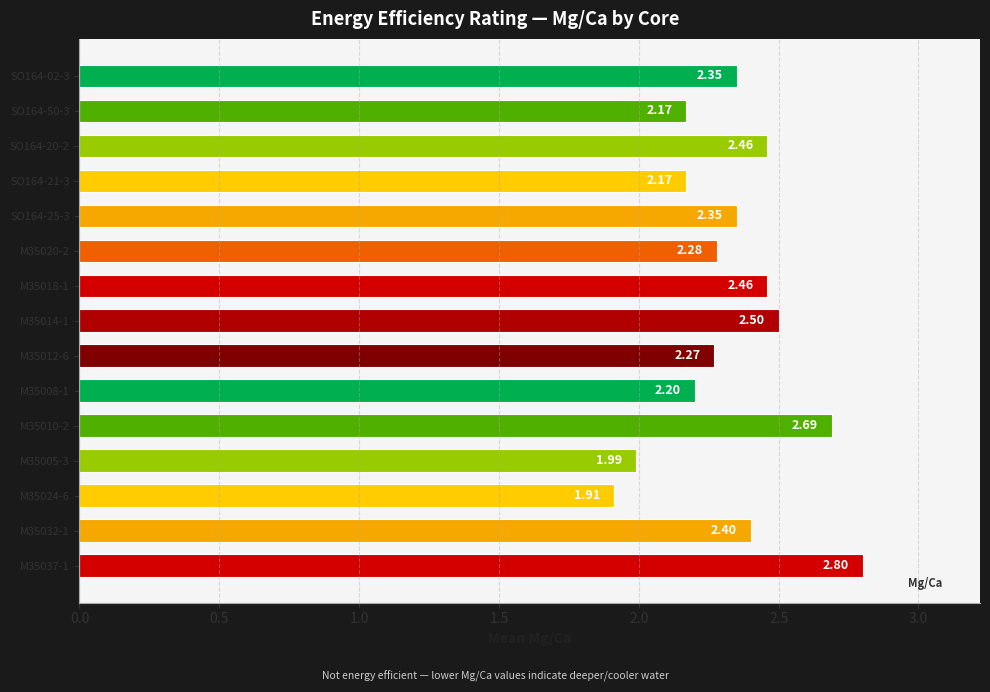

Are the bars horizontal?

Yes